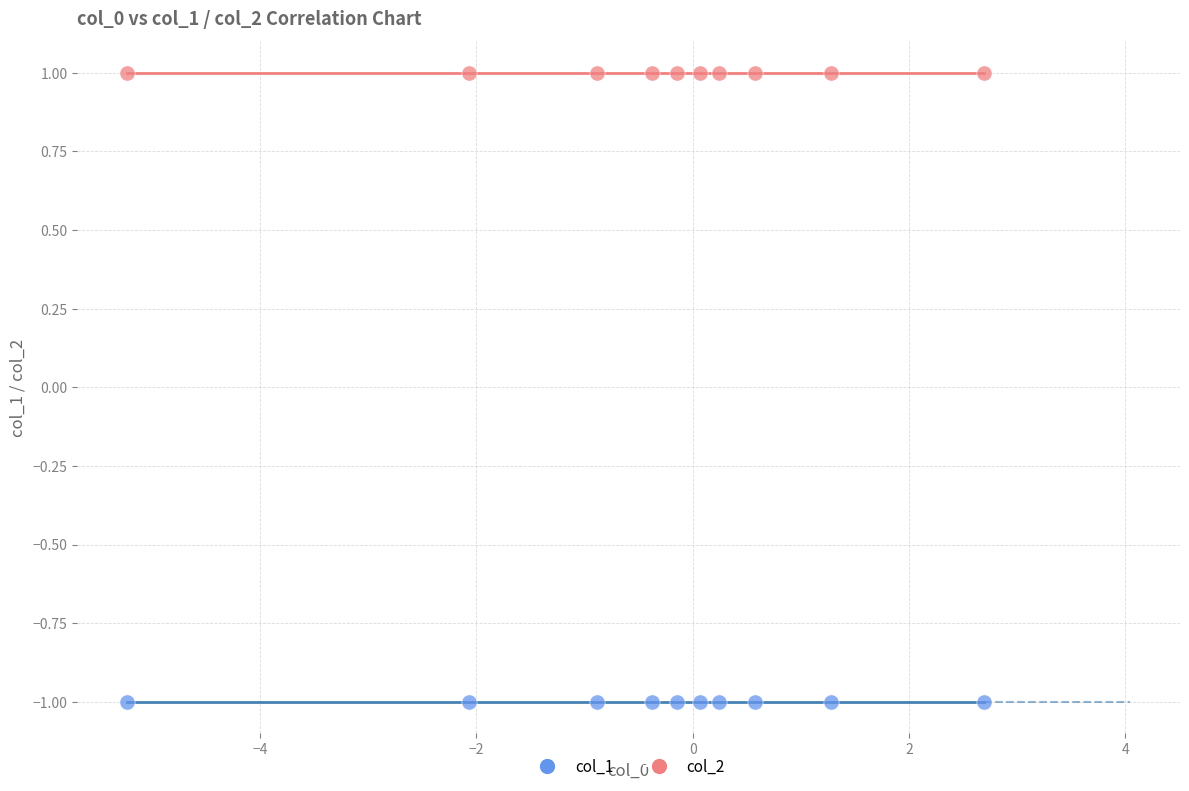

Which series reaches the maximum Y coordinate?

col_2